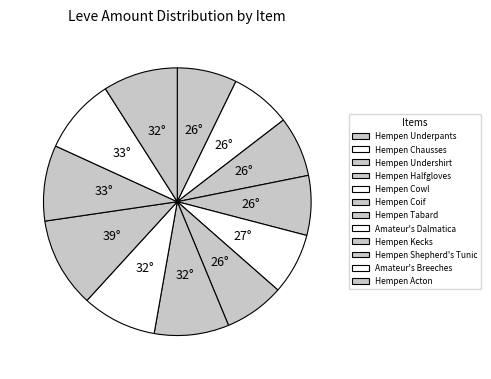

Do Amateur's Breeches and Amateur's Dalmatica together represent more than half of the pie?

No